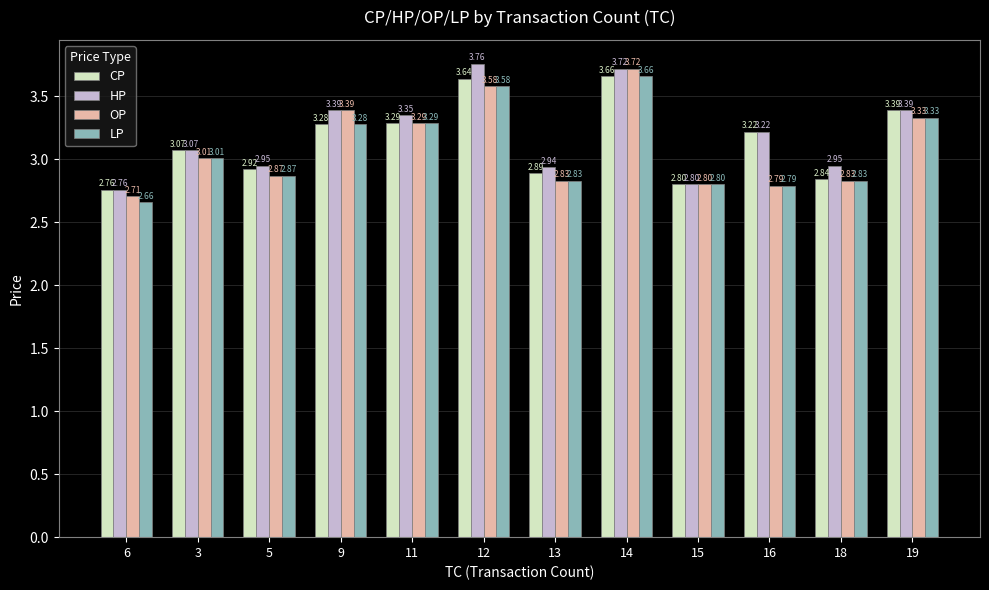

Count the number of data series in this chart.

4